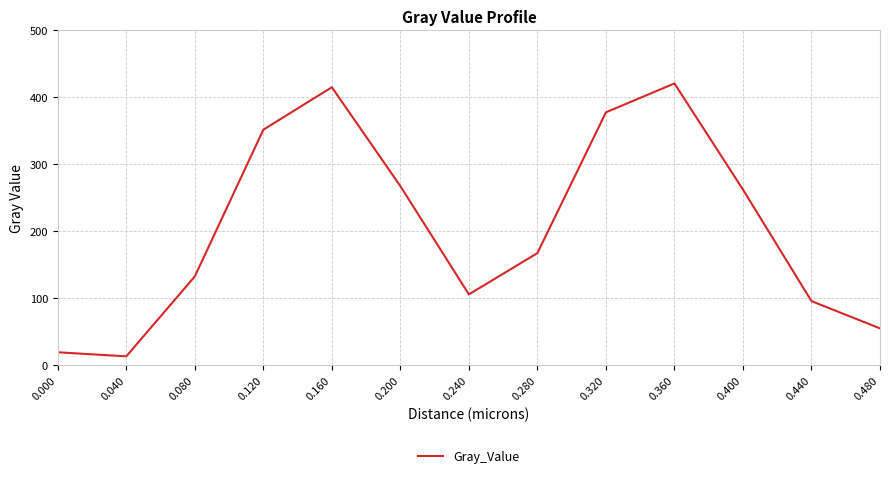

True or false: the data shows 13.1 at 0.040.

True